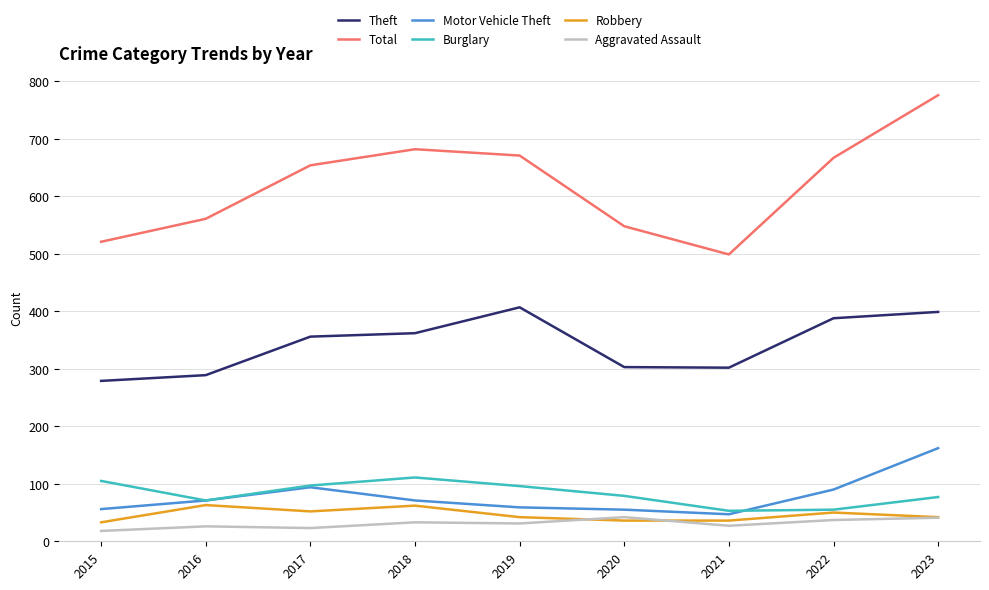

True or false: Aggravated Assault and Total cross at least once.

False